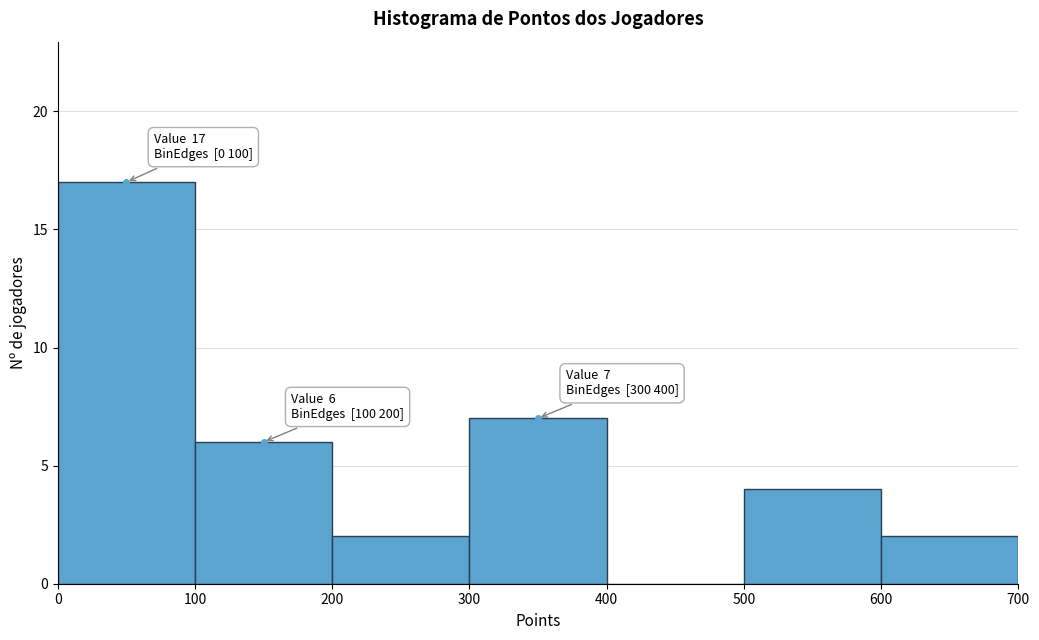

Which range on the x-axis has the tallest bar?

0 to 100